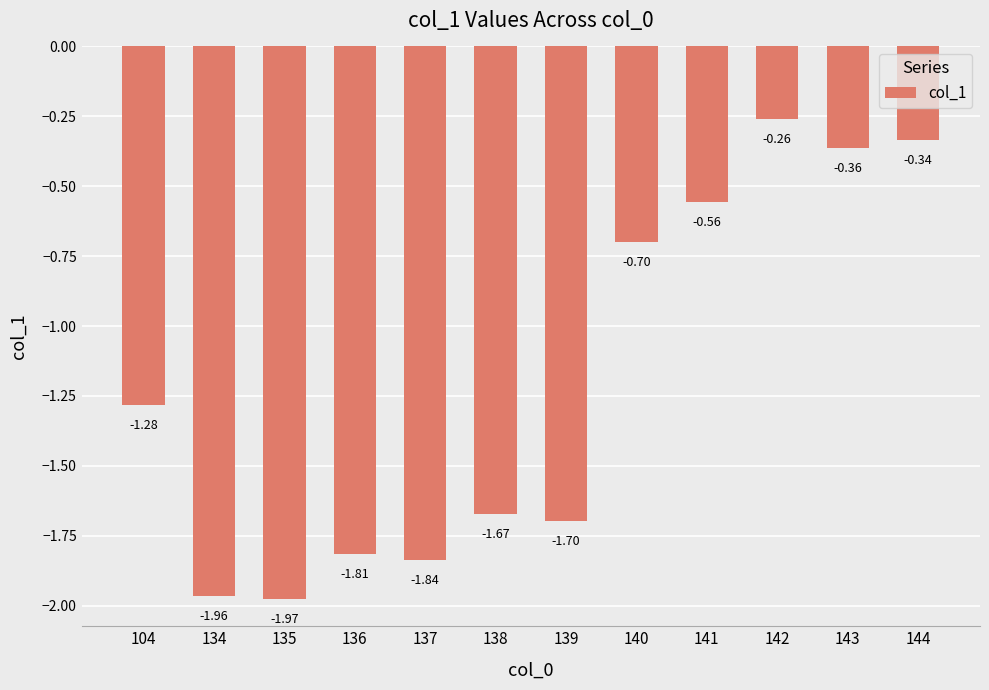

Rank the categories by value from lowest to highest.

135, 134, 137, 136, 139, 138, 104, 140, 141, 143, 144, 142